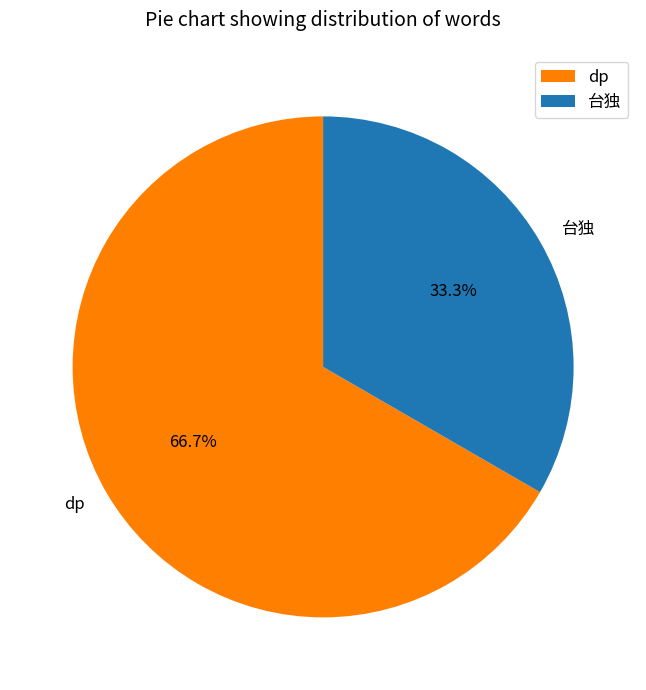

To the nearest percent, what is the average slice percentage?

50%